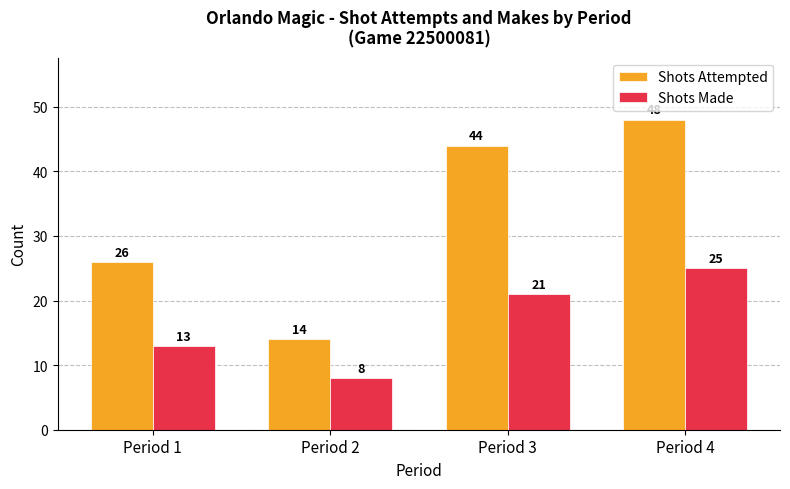

Reading left to right, list all the values displayed in this chart.

Shots Attempted: 26	14	44	48
Shots Made: 13	8	21	25